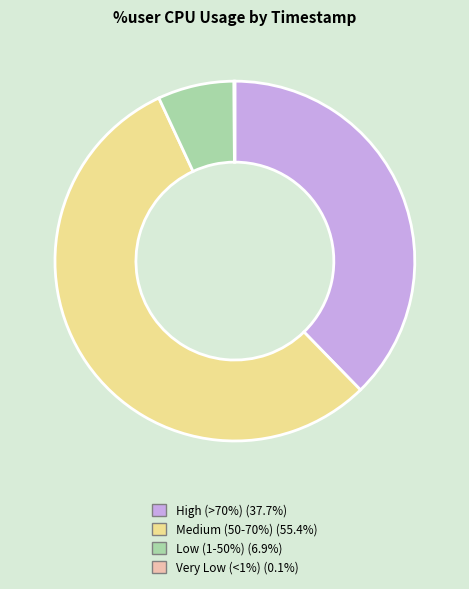

Is there any slice that represents more than half of the pie?

Yes